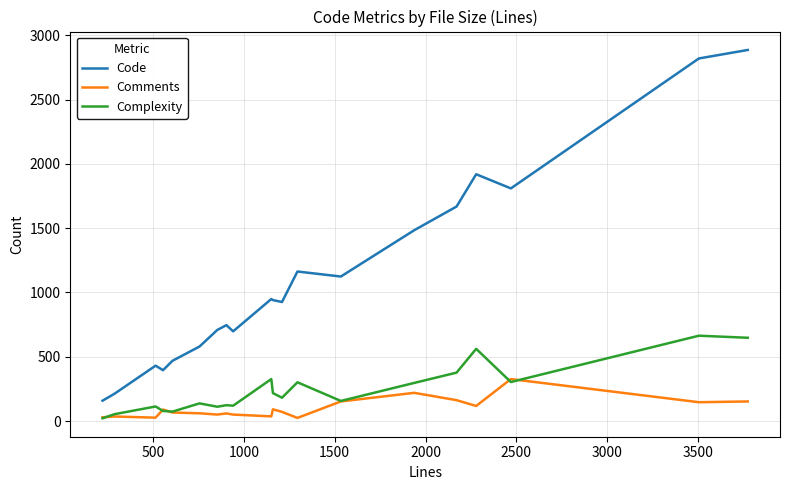

Which series has the widest spread of values?

Code